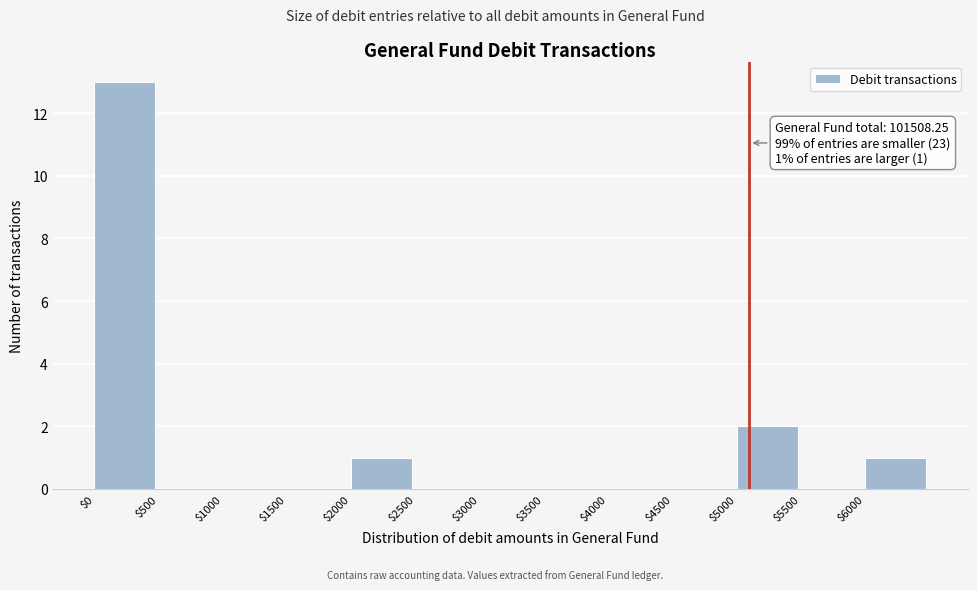

Which range on the x-axis has the tallest bar?

0 to 500